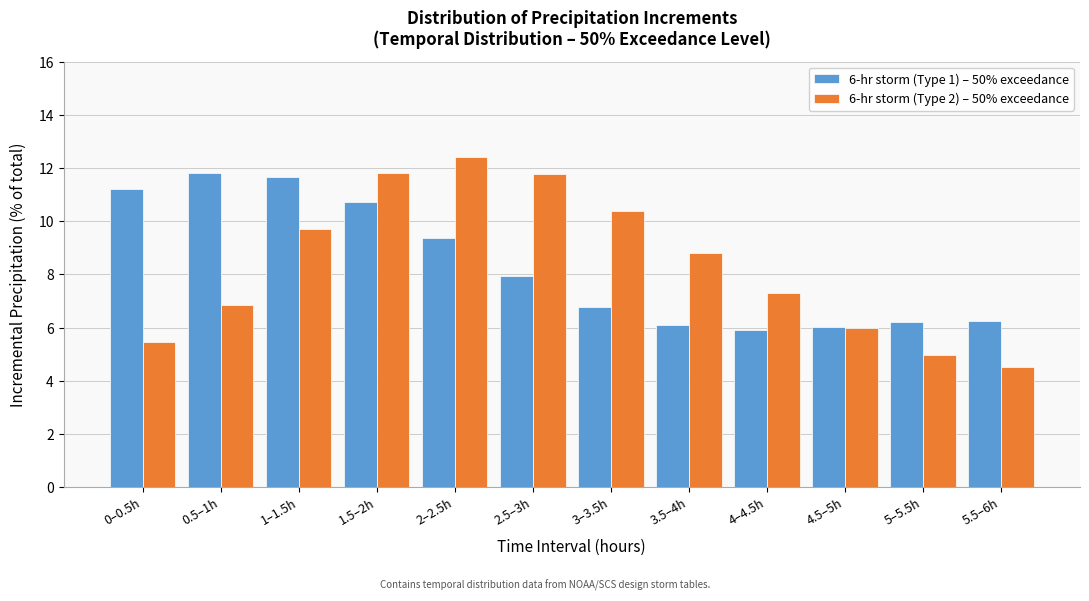

The value of 6-hr storm (Type 1) – 50% exceedance at 0.5–1h is 11.8. True or false?

True